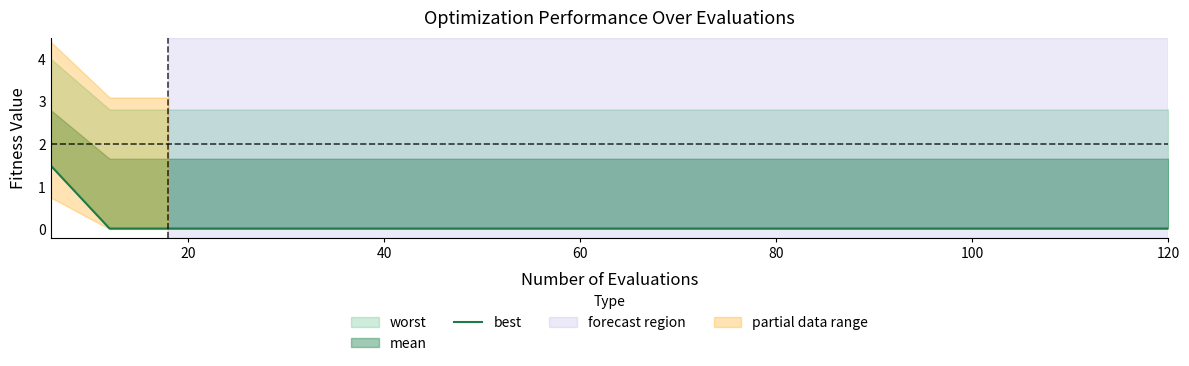

At which category does the chart reach its minimum across all series?

20